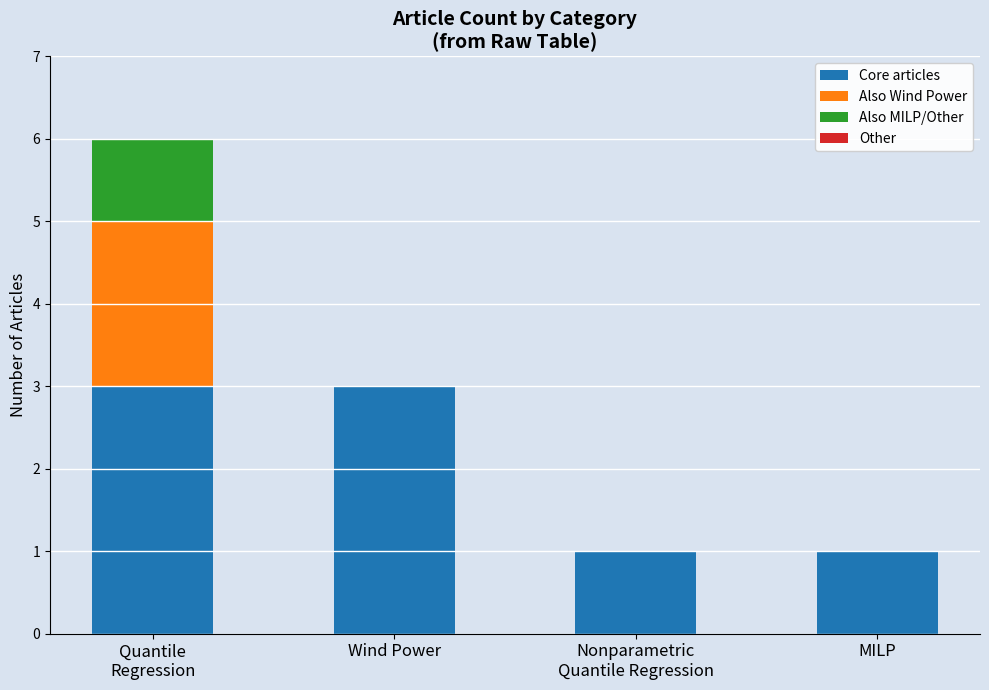

The Core articles series shows 3 at Wind Power. True or false?

True